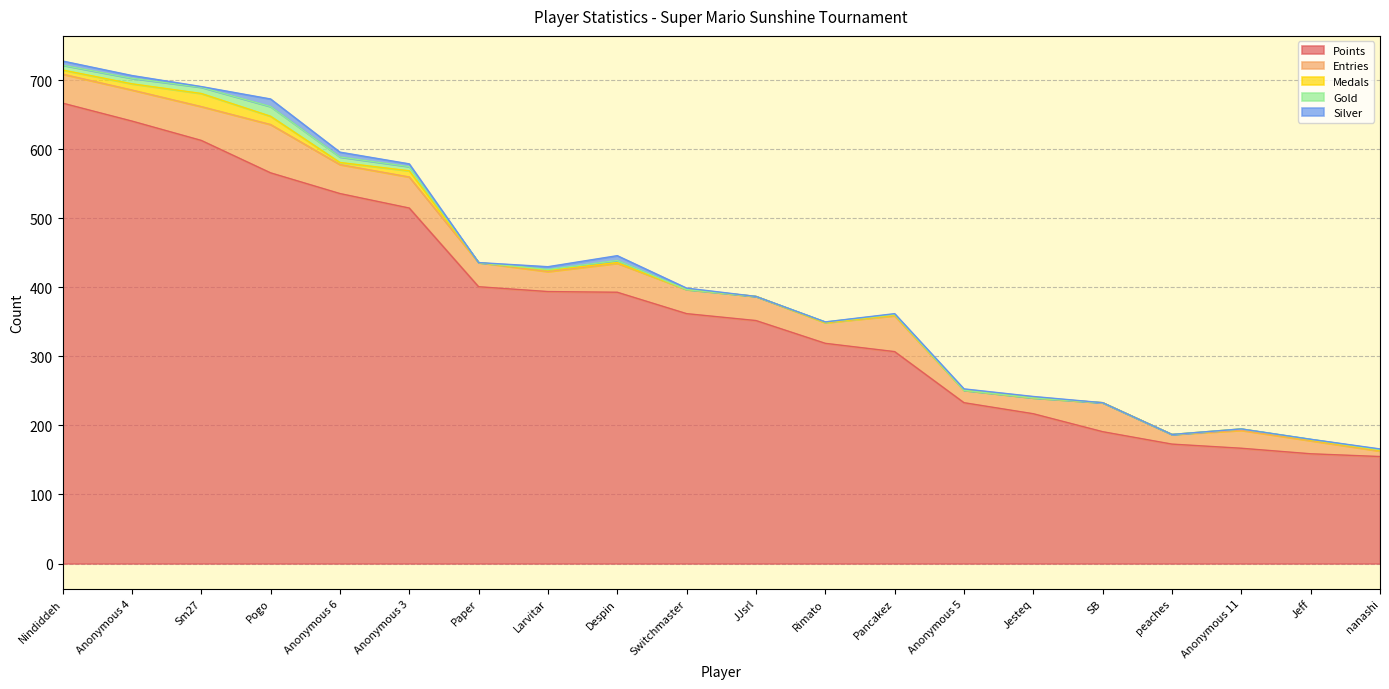

What is the difference between the second highest and minimum values in the Points series?

486